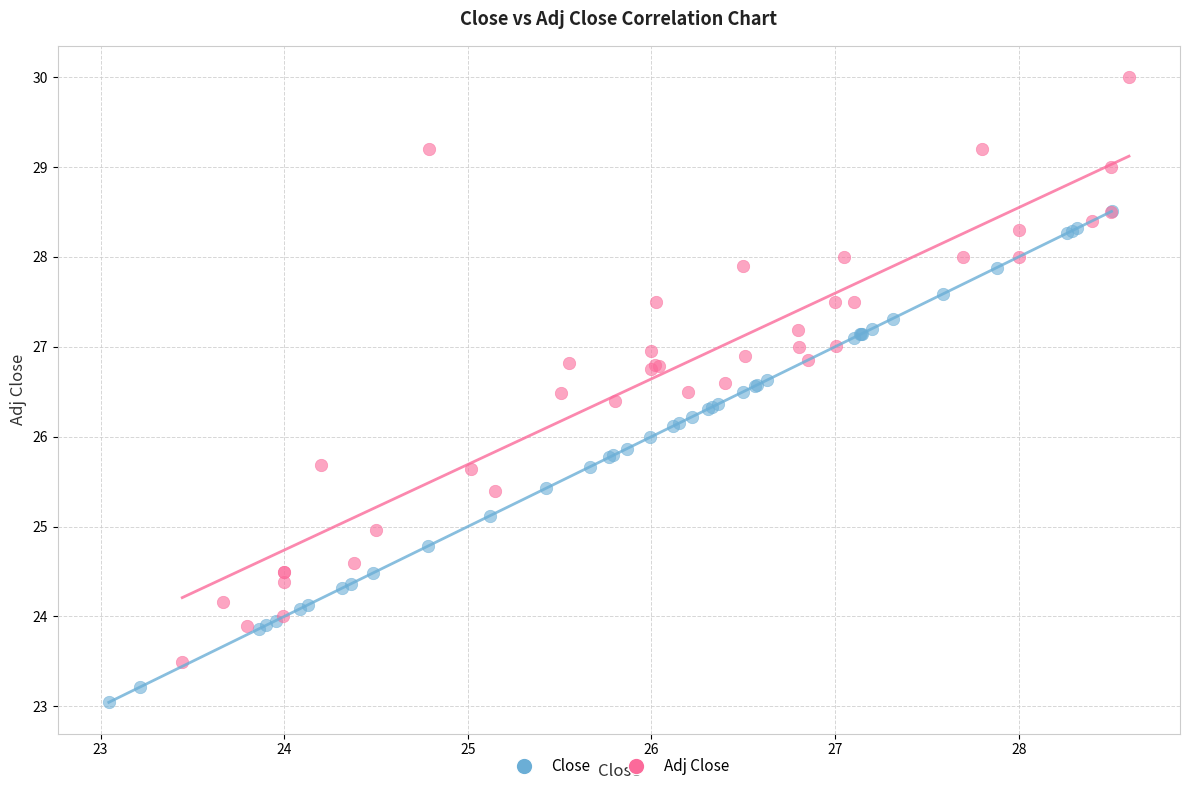

Which series contains the highest Y value?

Adj Close